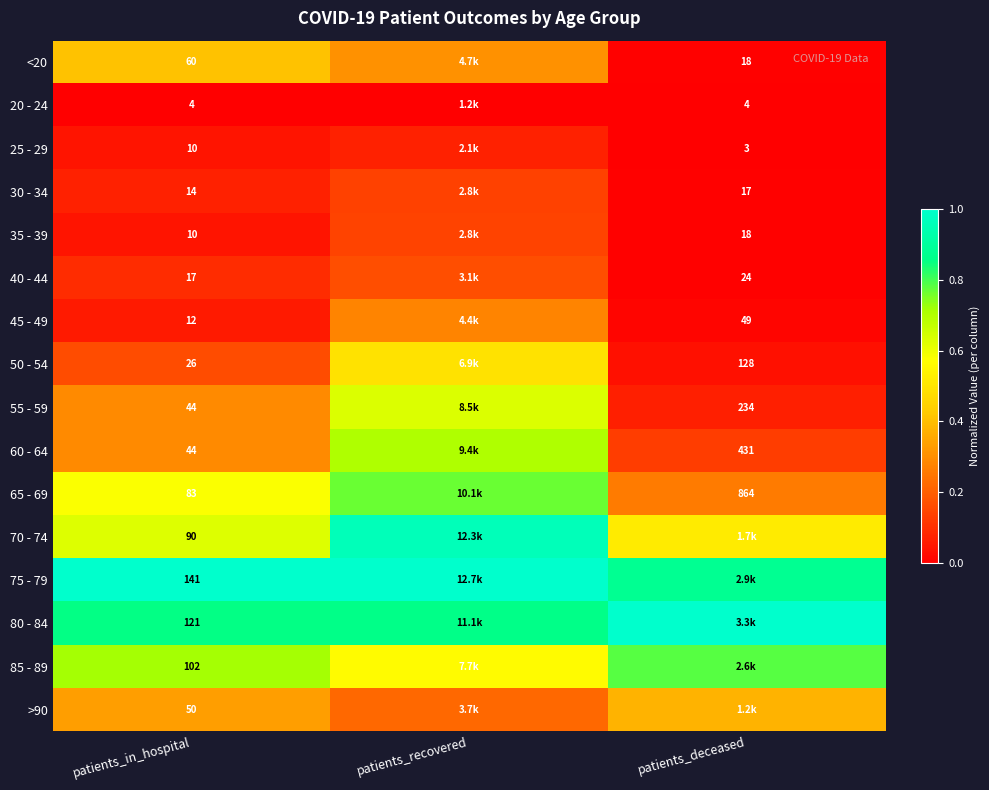

At which category is the sum across all series the highest?

patients_recovered